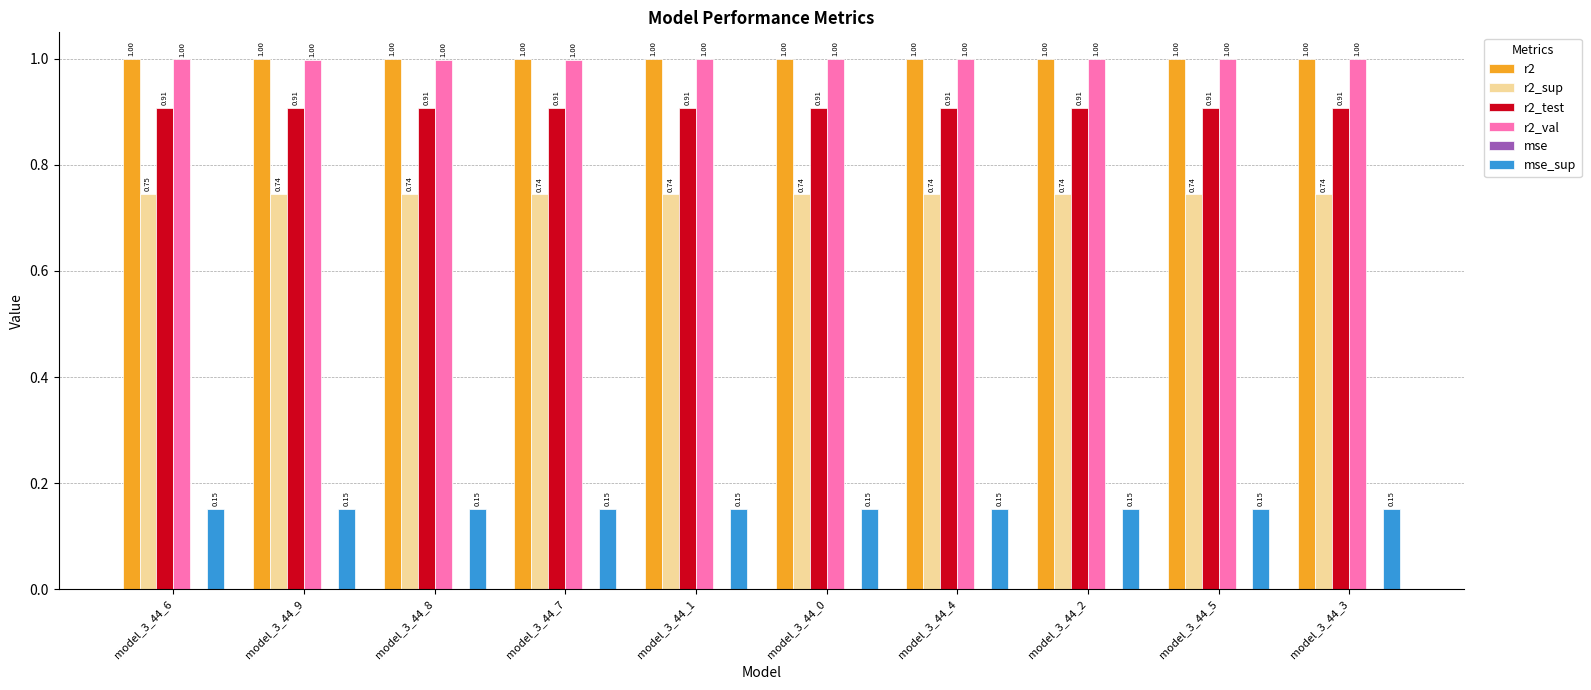

The r2 series shows 1.5 at model_3_44_6. True or false?

False